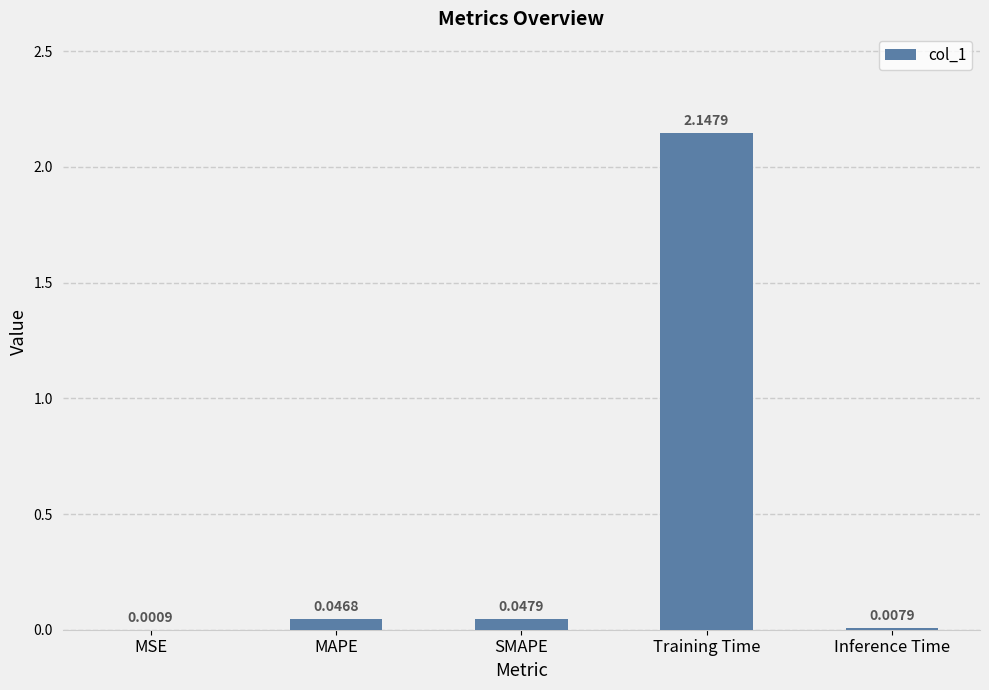

Which category has the highest value across all series?

Training Time